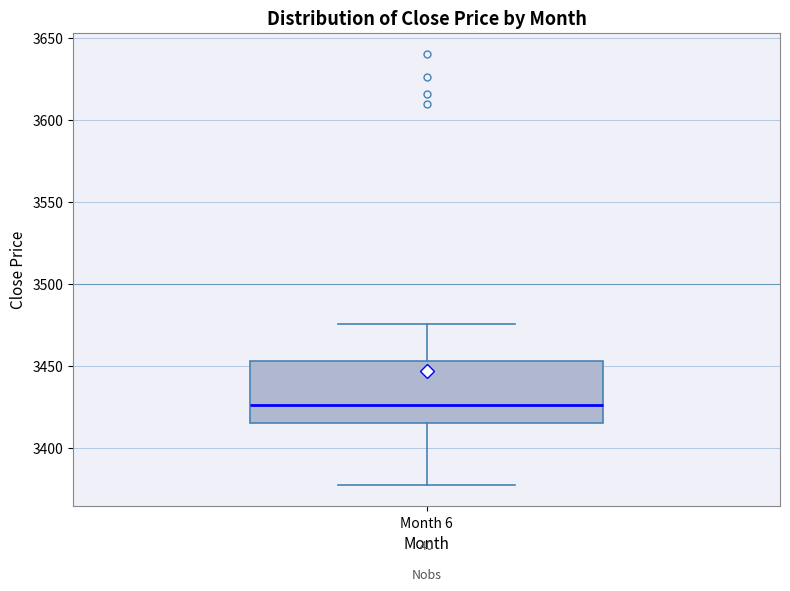

Transcribe this box plot: give where the median line is, the range the box spans, and where the two whiskers end, as read against the y-axis. The values are not printed on the chart, so give them approximately, as read against the axis.

median 3425, box 3415 to 3455, whiskers 3375 to 3475